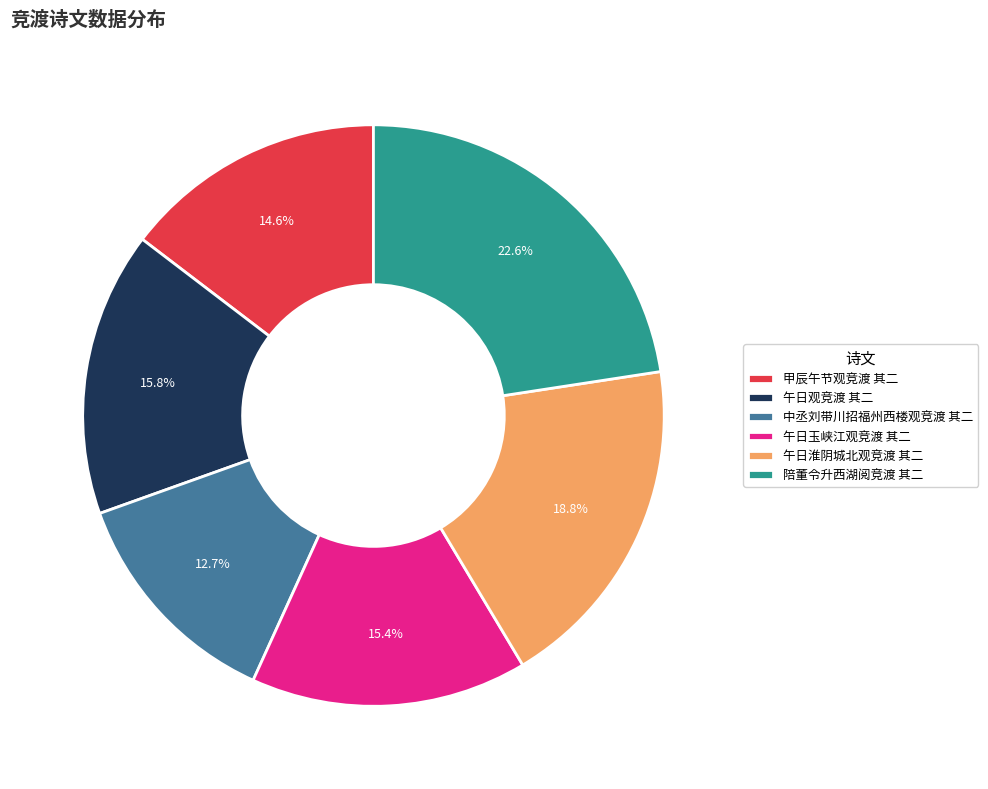

What is the ratio of the value at 午日玉峡江观竞渡 其二 to the value at 甲辰午节观竞渡 其二?

1.1